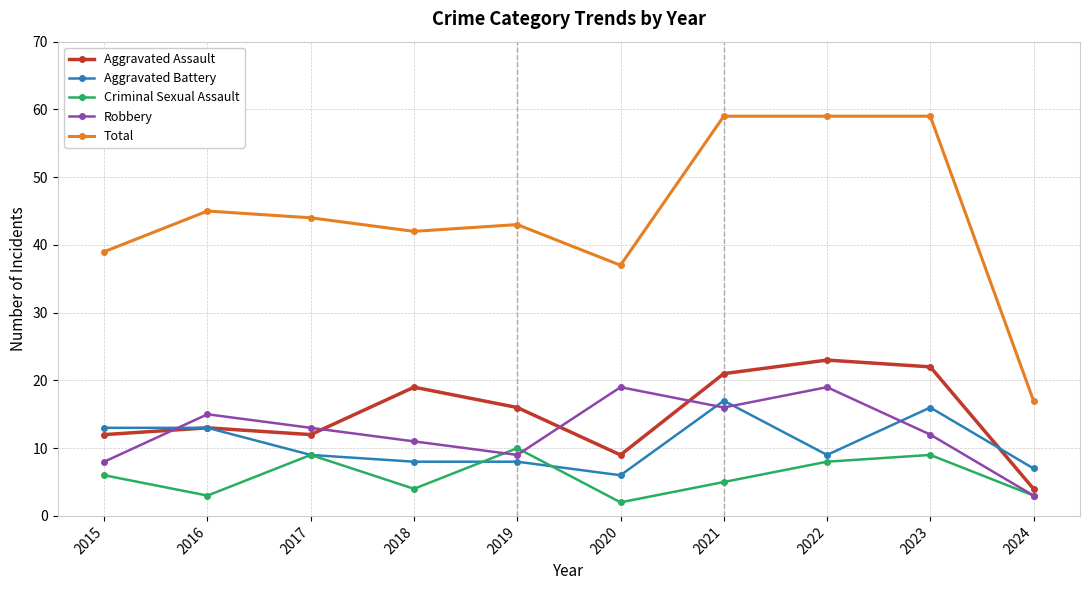

What is the difference between the maximum and minimum values in the Aggravated Battery series?

11